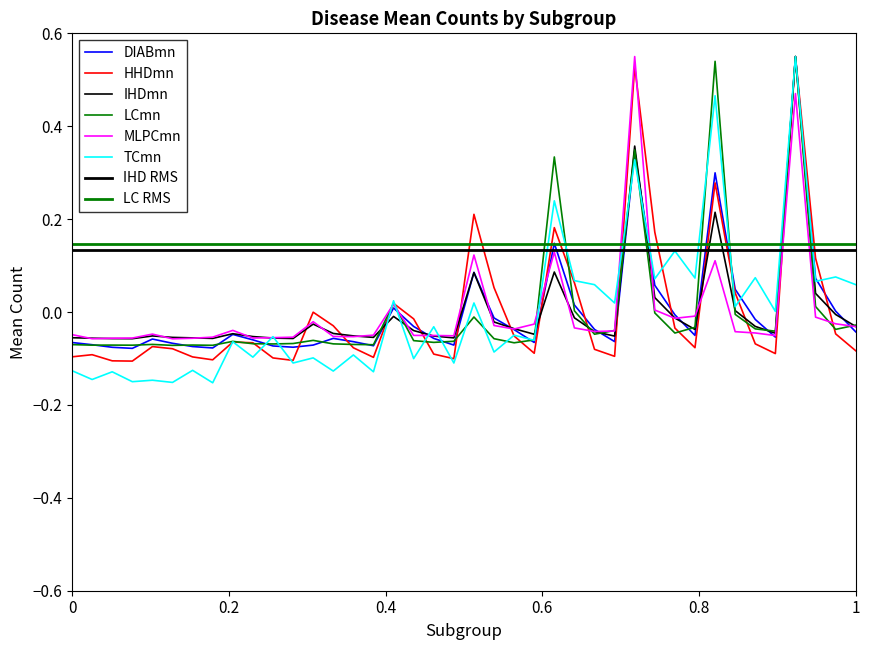

How many values in the MLPCmn series are below 0?

33